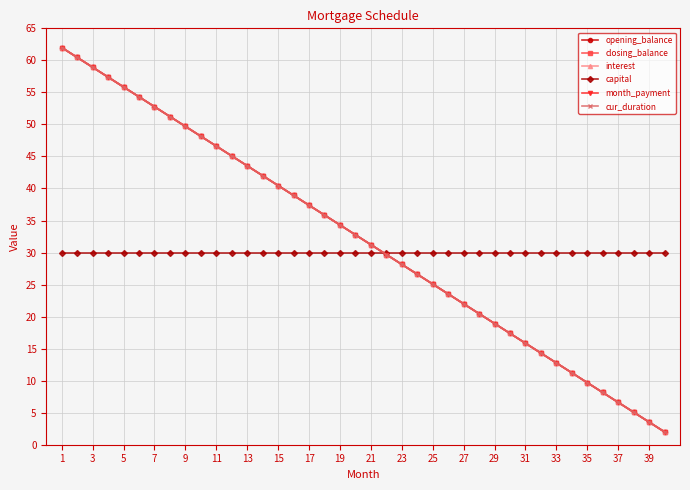

Does the chart have visible grid lines?

Yes